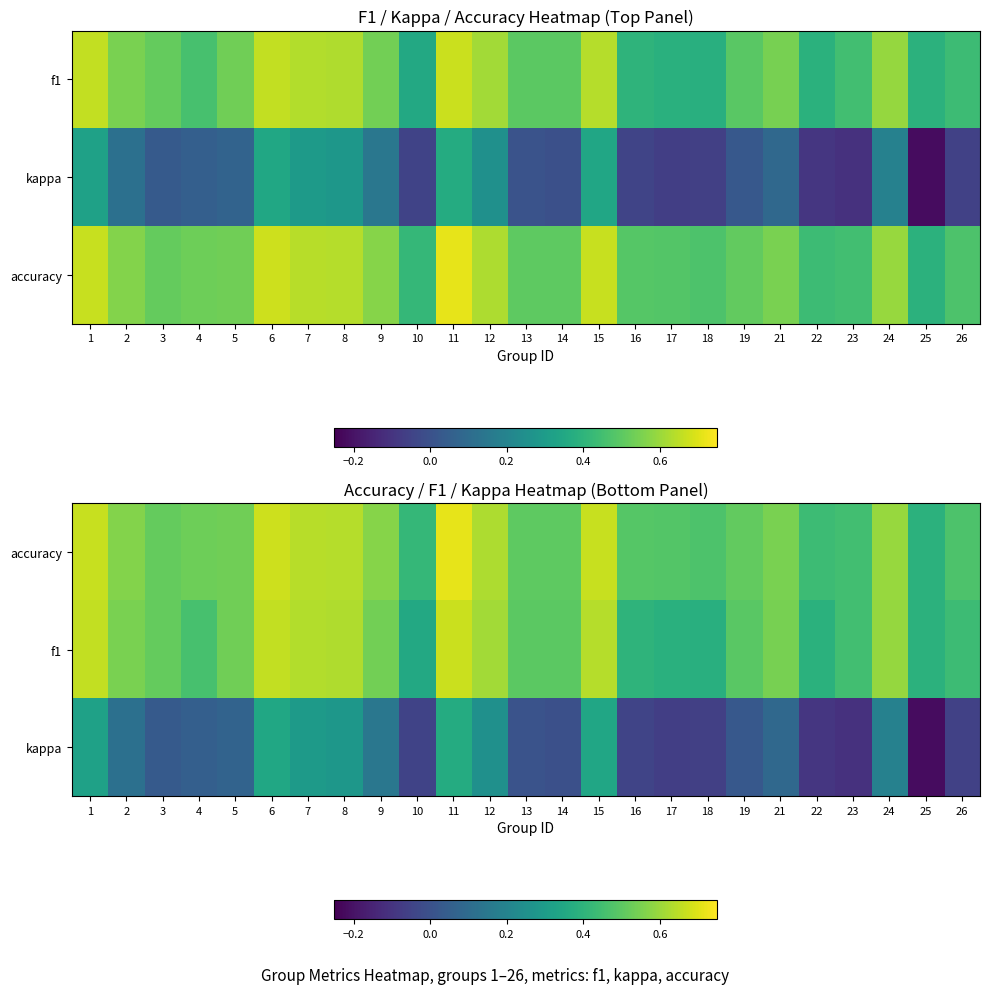

The accuracy series shows 0.7 at 13. True or false?

False